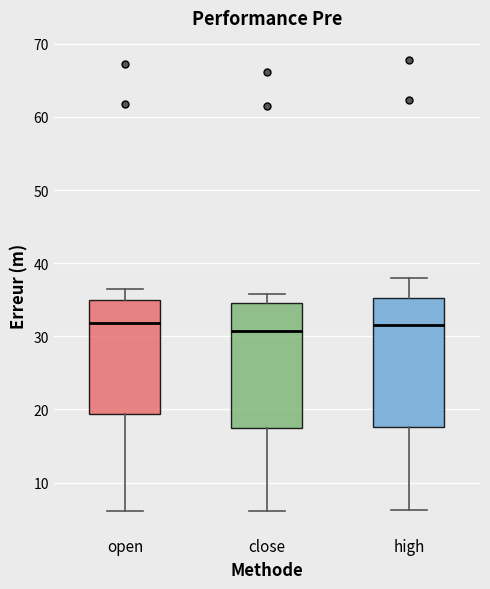

Where does the median line of the box for close sit on the y-axis? The values are not printed on the chart, so give them approximately, as read against the axis.

31